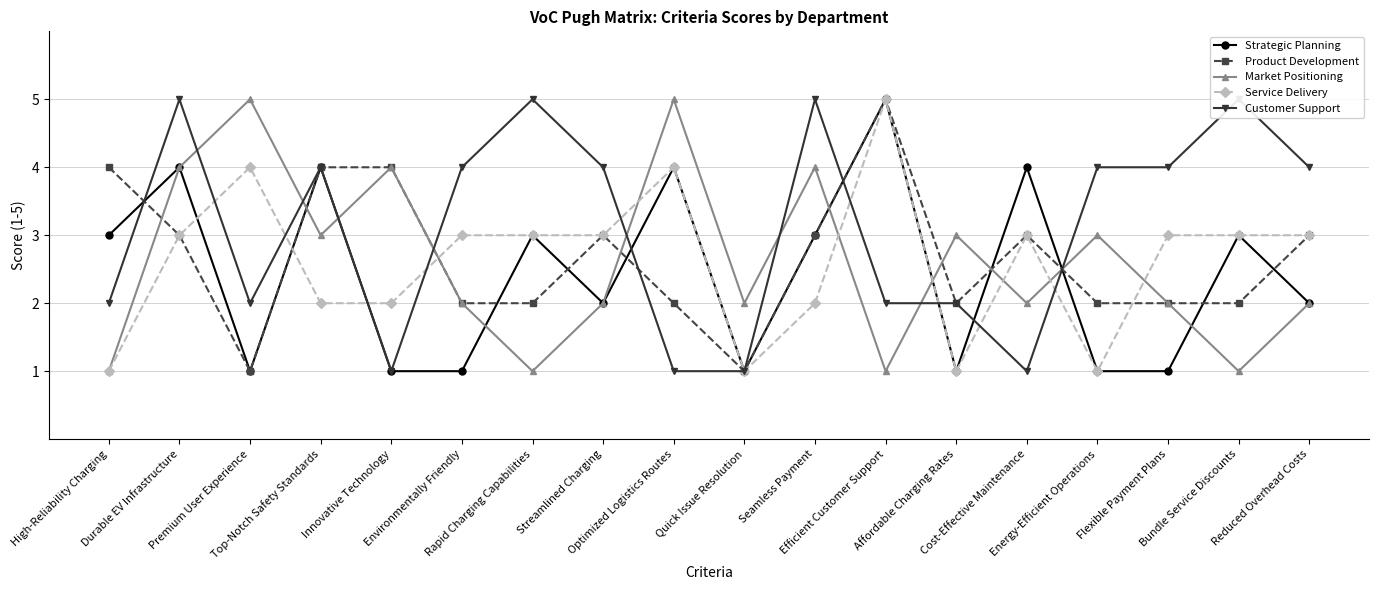

What are all the series names shown in the legend?

Strategic Planning, Product Development, Market Positioning, Service Delivery, Customer Support